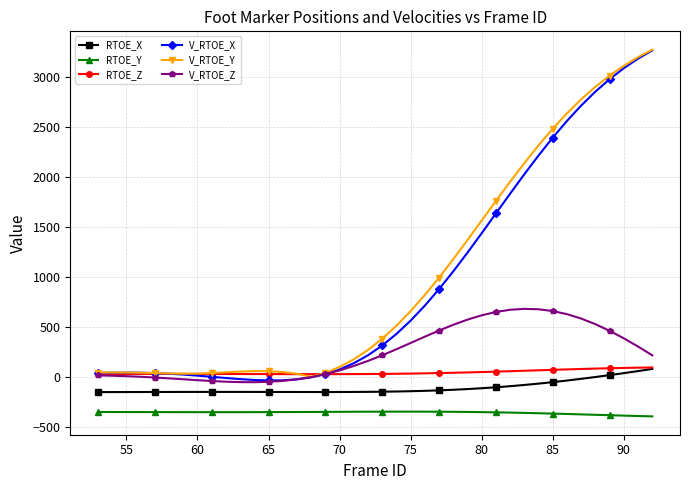

What is the value of the V_RTOE_Z point at the 28th from the left?

618.0